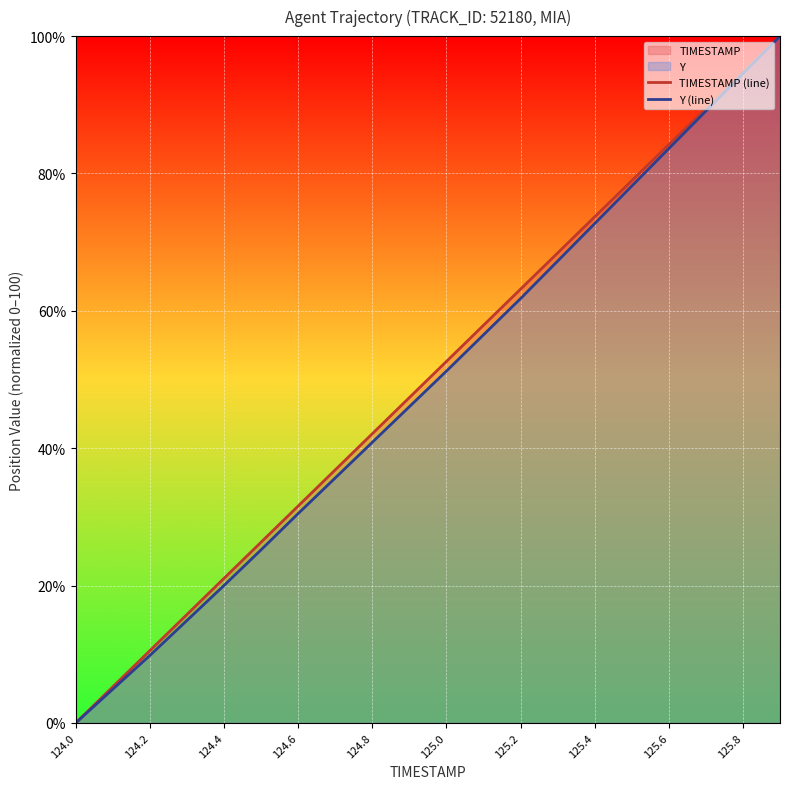

What is the total value across all series at 125.8?

189.3